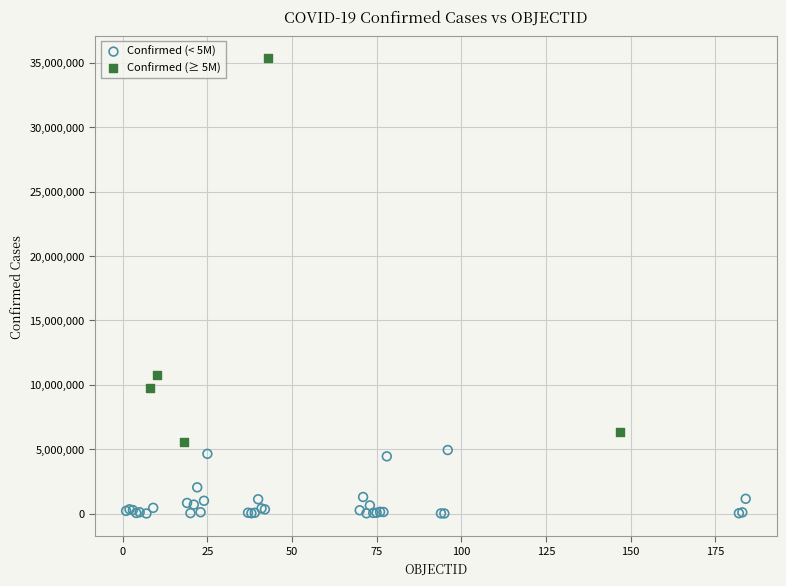

Which series has the widest spread of Y values?

Confirmed (≥ 5M)